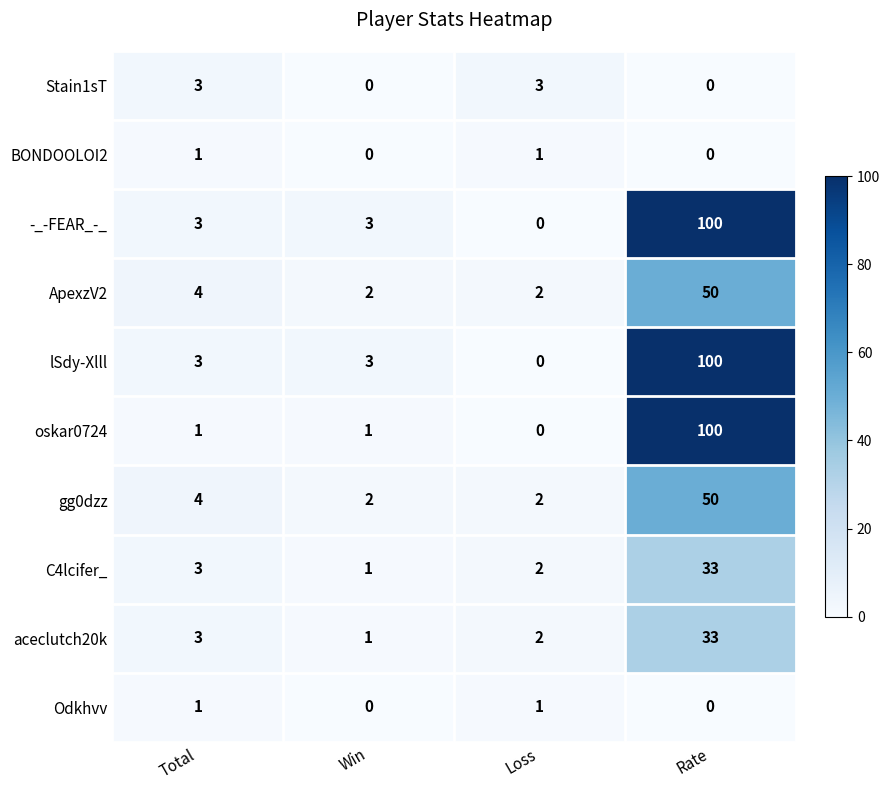

What is the greatest value displayed?

100